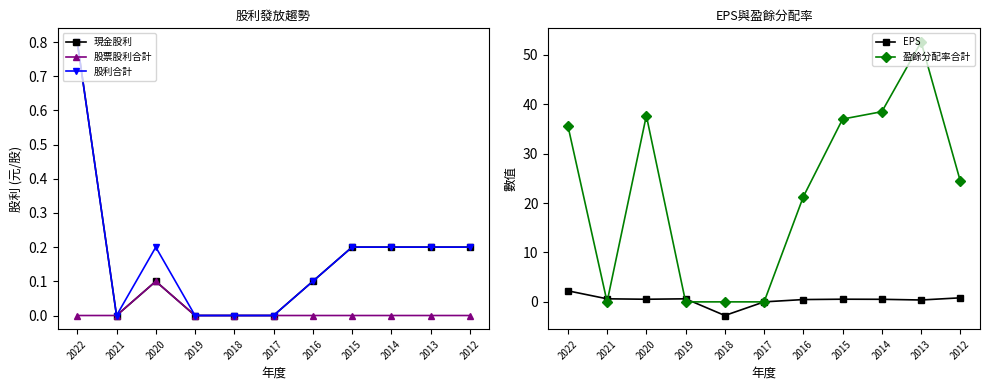

What is the greatest value displayed?

52.6